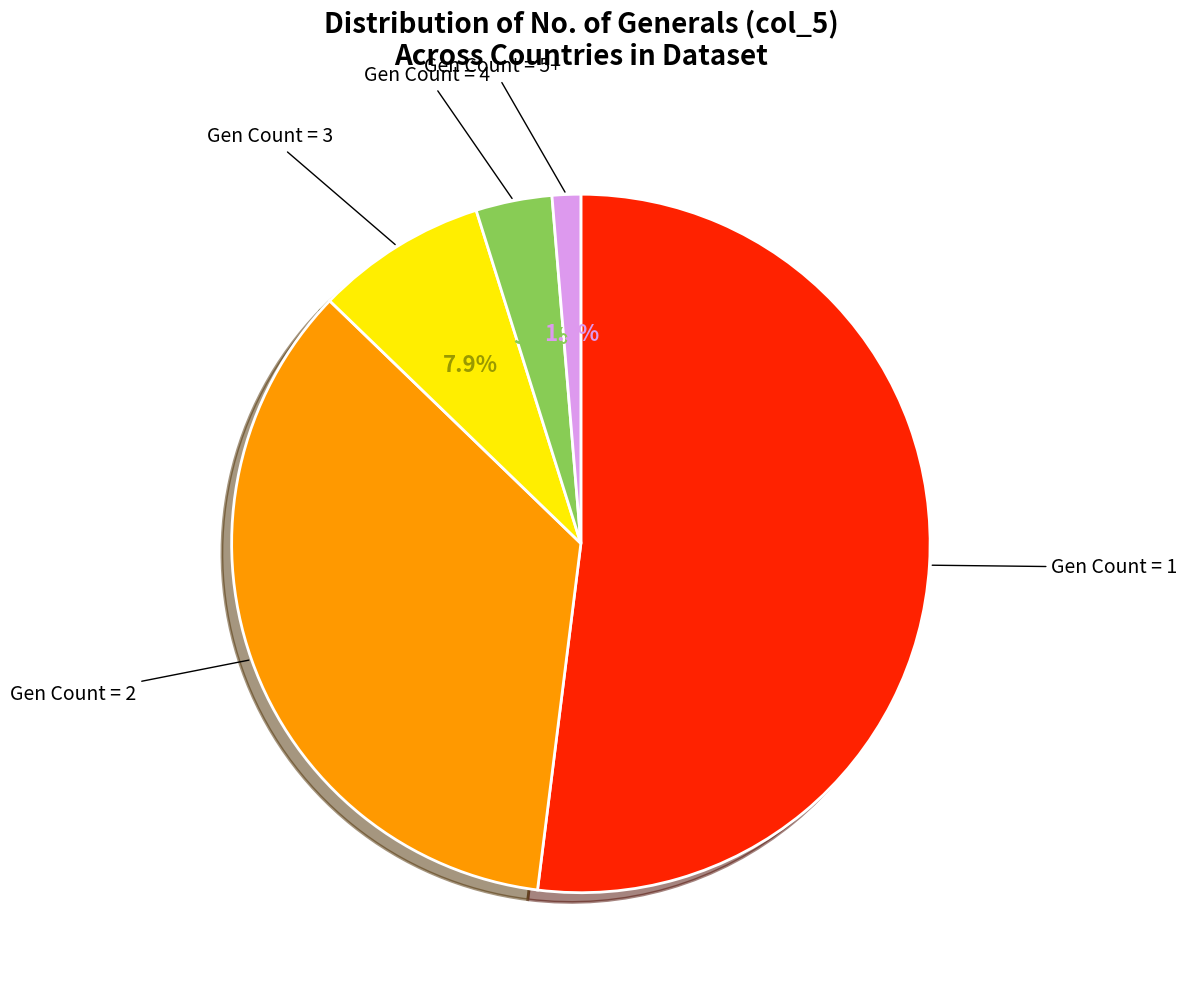

Does any single category account for the majority?

Yes